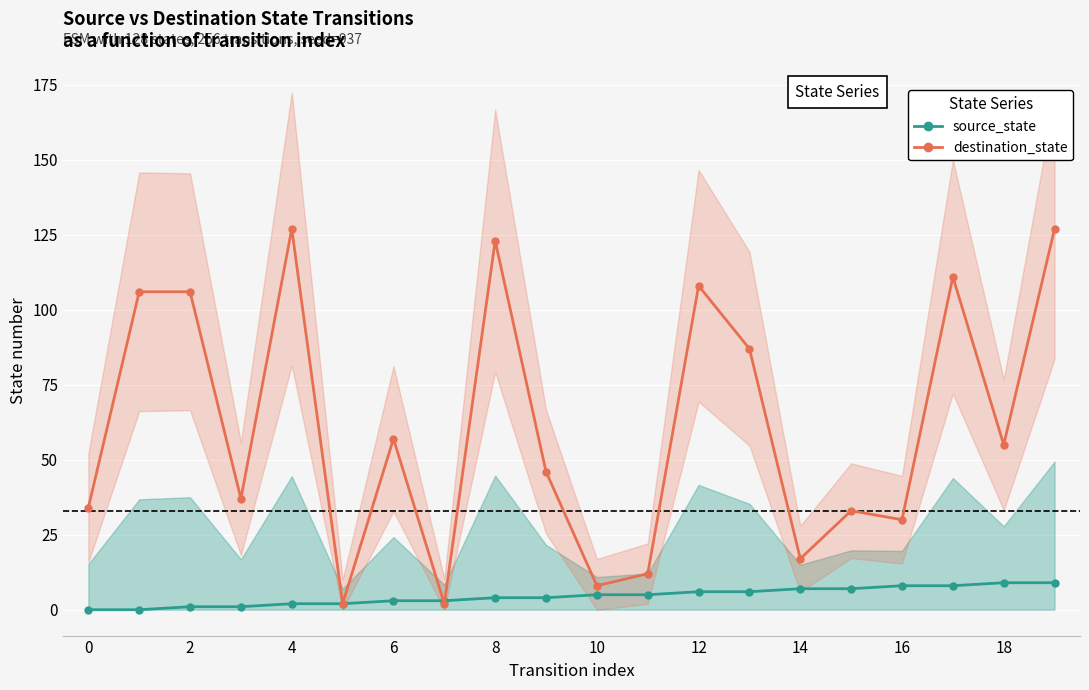

Count the source_state values in the range 2 to 7.

12